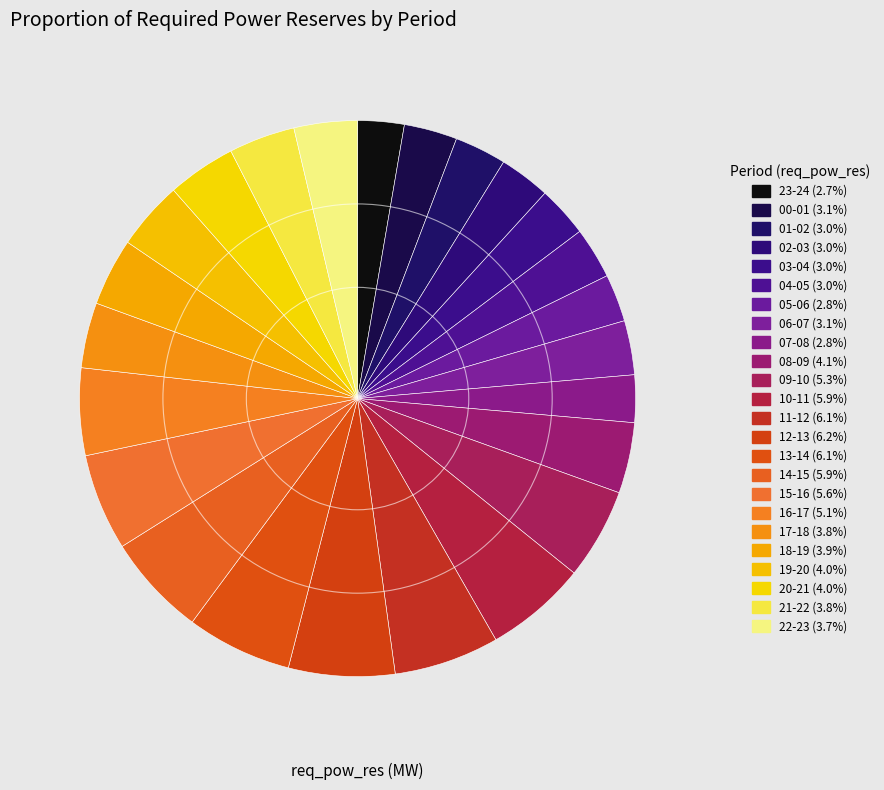

Count the number of slices in the pie.

24